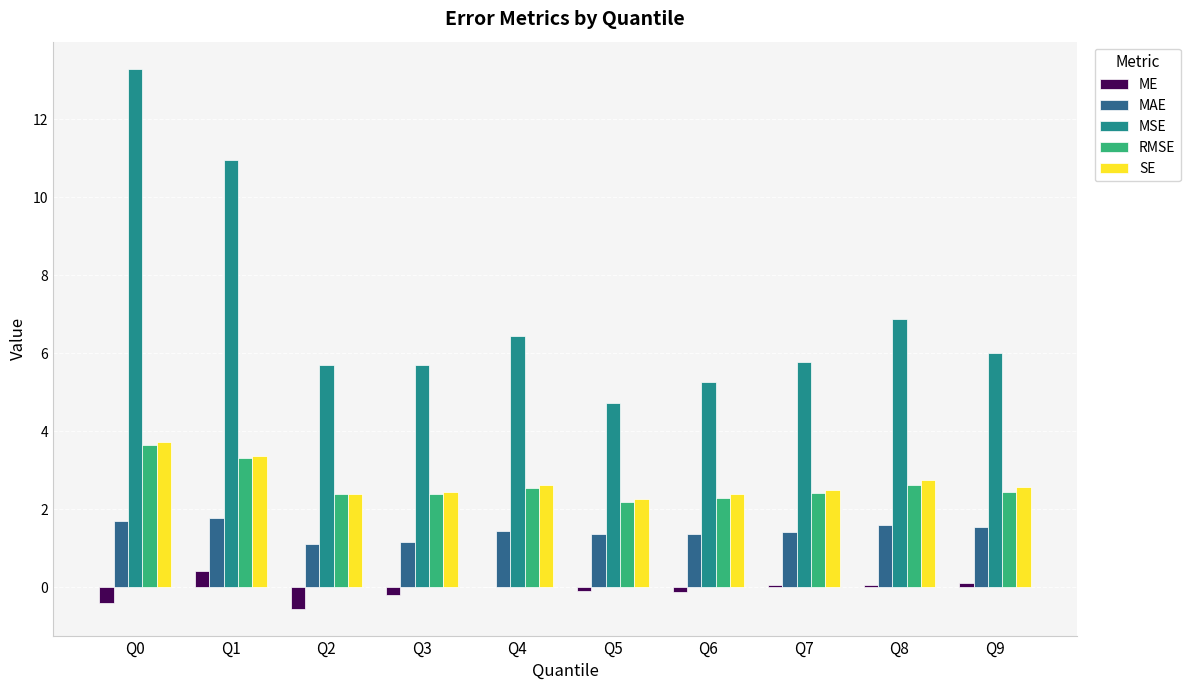

What is the sum of all RMSE values?

26.2